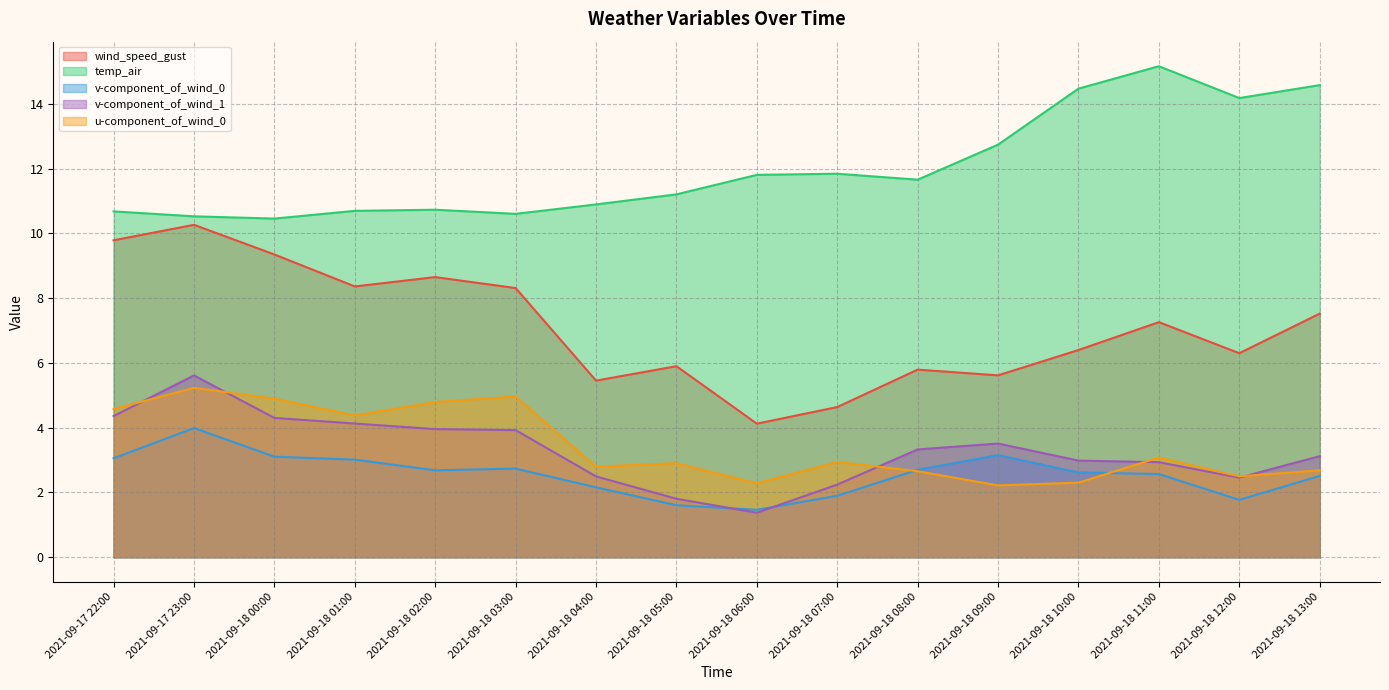

What is the sum of all v-component_of_wind_0 values?

41.0